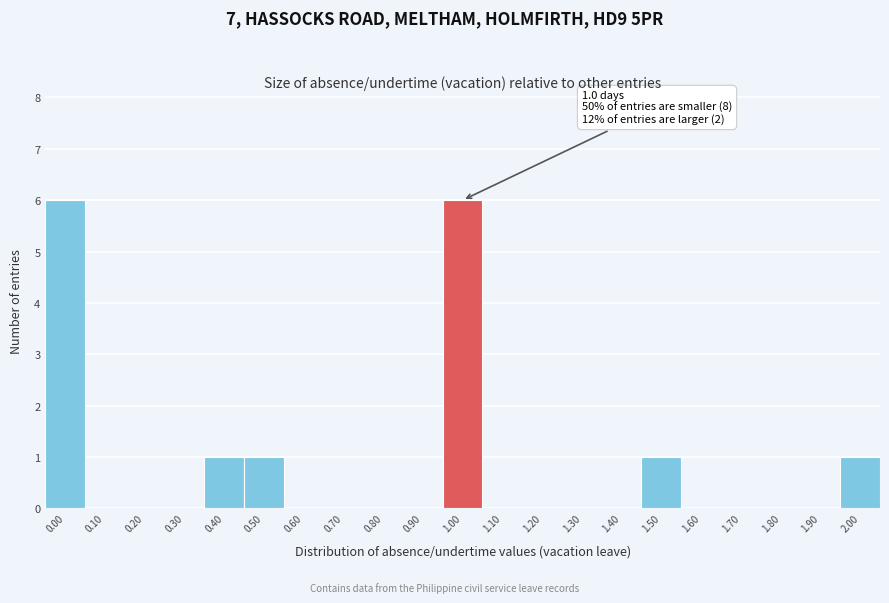

Reading left to right, what are all the values shown in this chart?

0.00=6	0.10=0	0.20=0	0.30=0	0.40=1	0.50=1	0.60=0	0.70=0	0.80=0	0.90=0	1.00=6	1.10=0	1.20=0	1.30=0	1.40=0	1.50=1	1.60=0	1.70=0	1.80=0	1.90=0	2.00=1